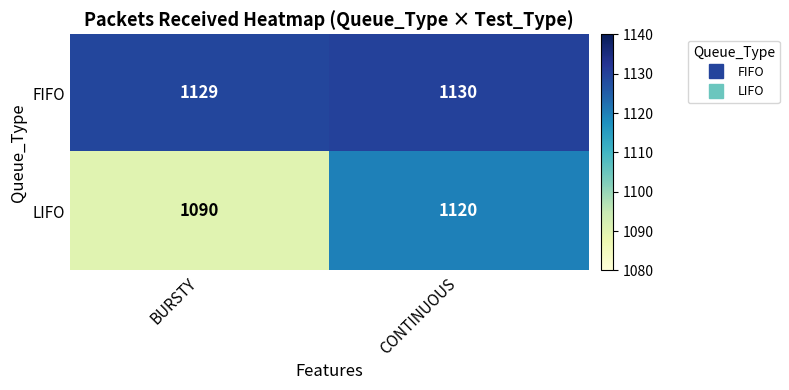

Which series has the widest spread of values?

LIFO